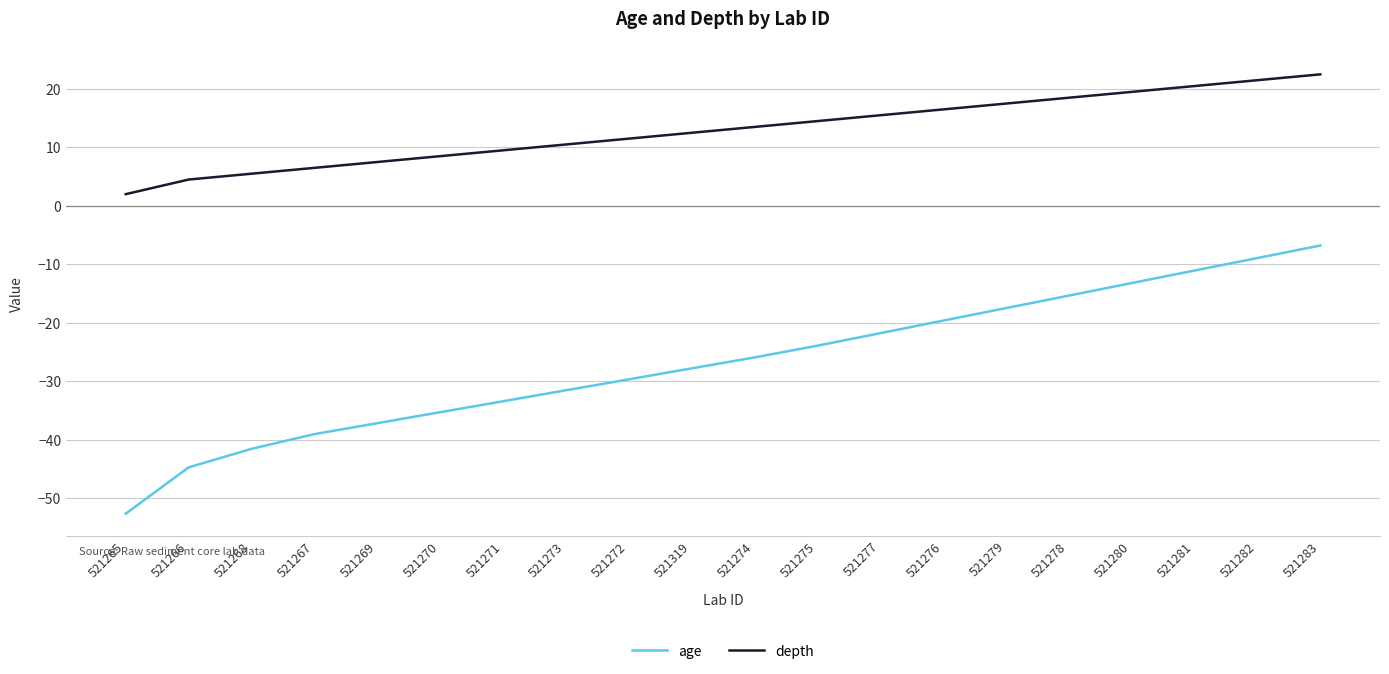

Is it true that depth equals 4.5 at 521266?

True